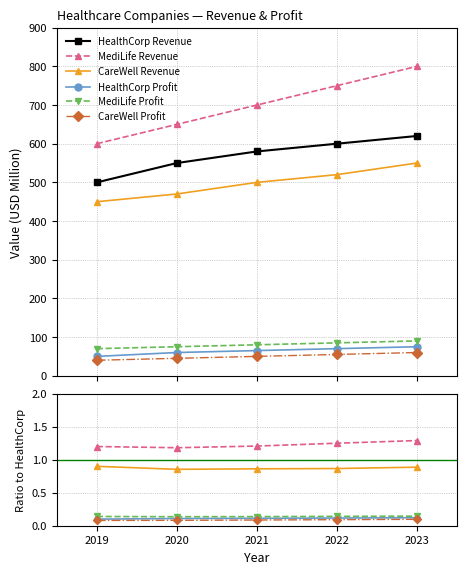

True or false: MediLife Profit has more than 1 interior local peaks.

False